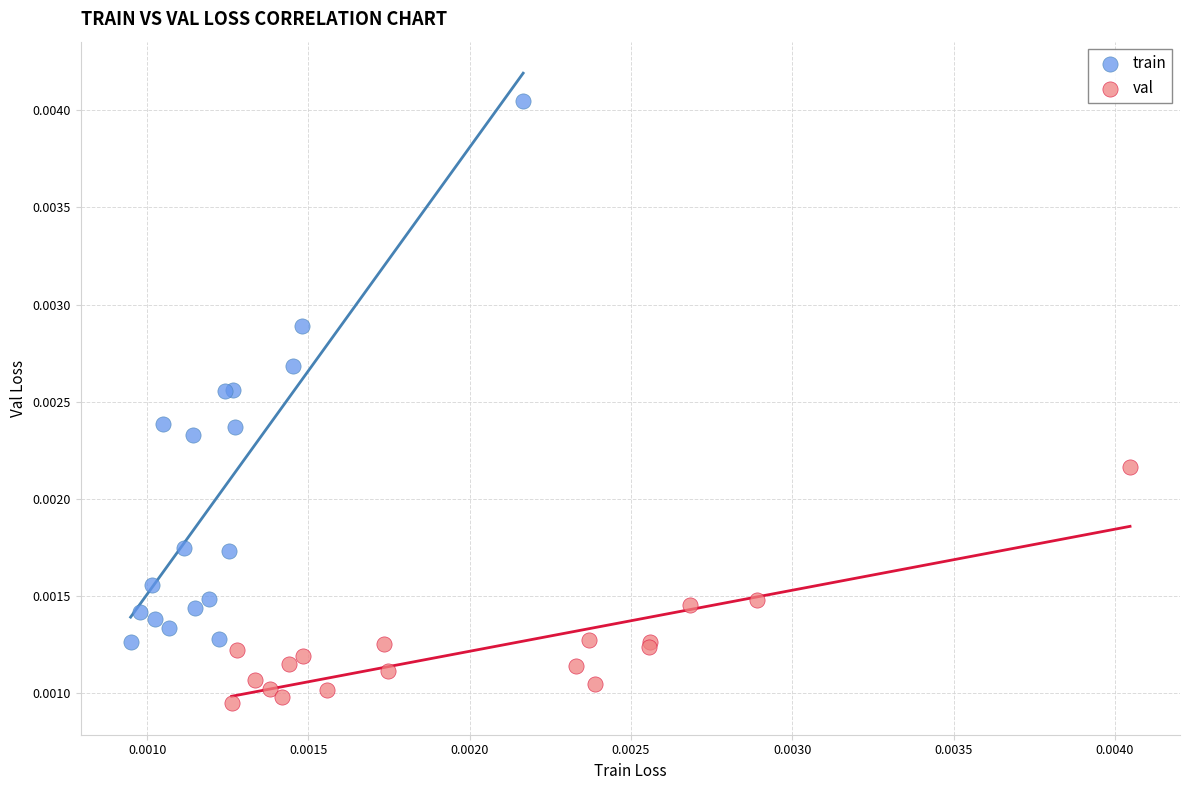

What are all the series names shown in the legend?

train, val